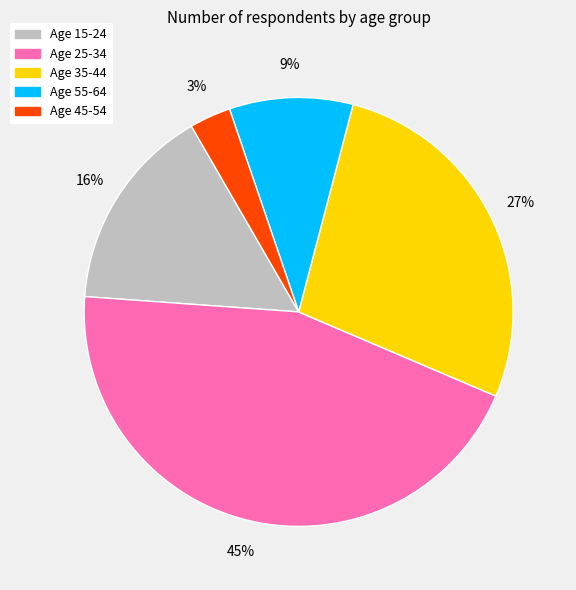

To the nearest percent, what is the difference between the largest and smallest slice percentages?

42%